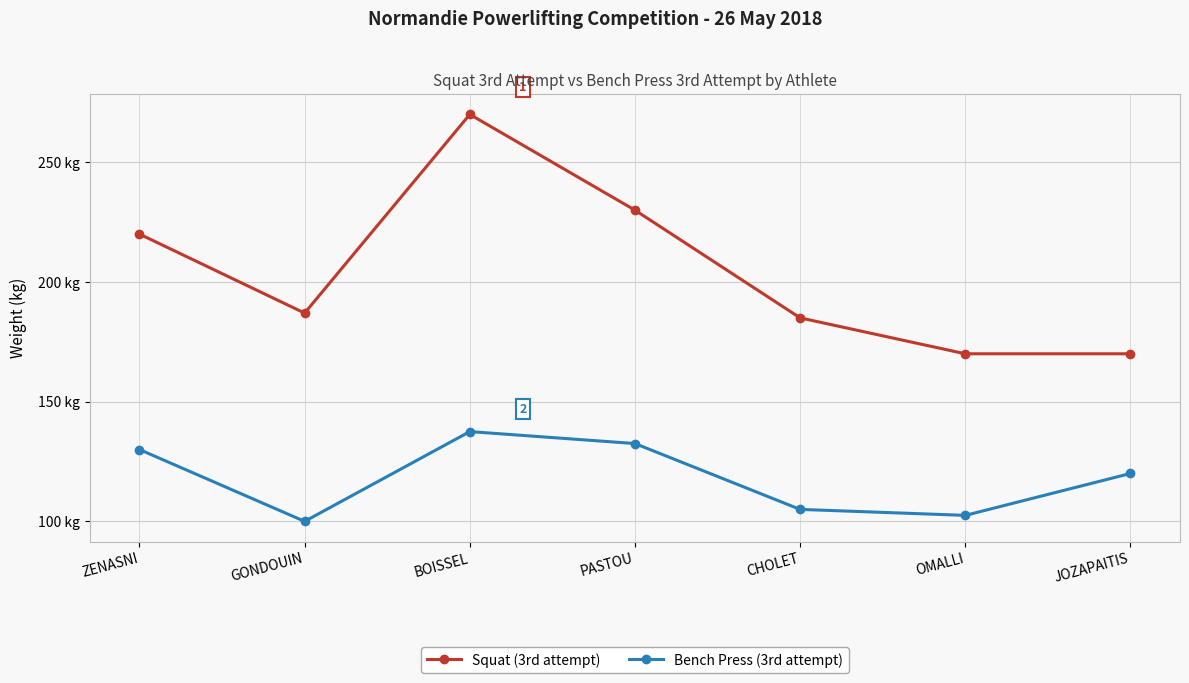

What is the label of the 2nd point from the right?

OMALLI